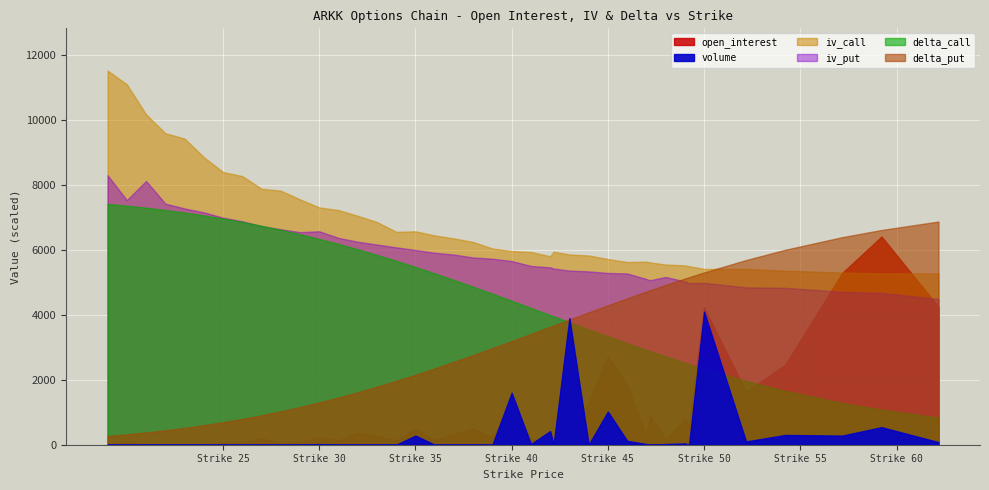

Count the number of categories in the chart.

40